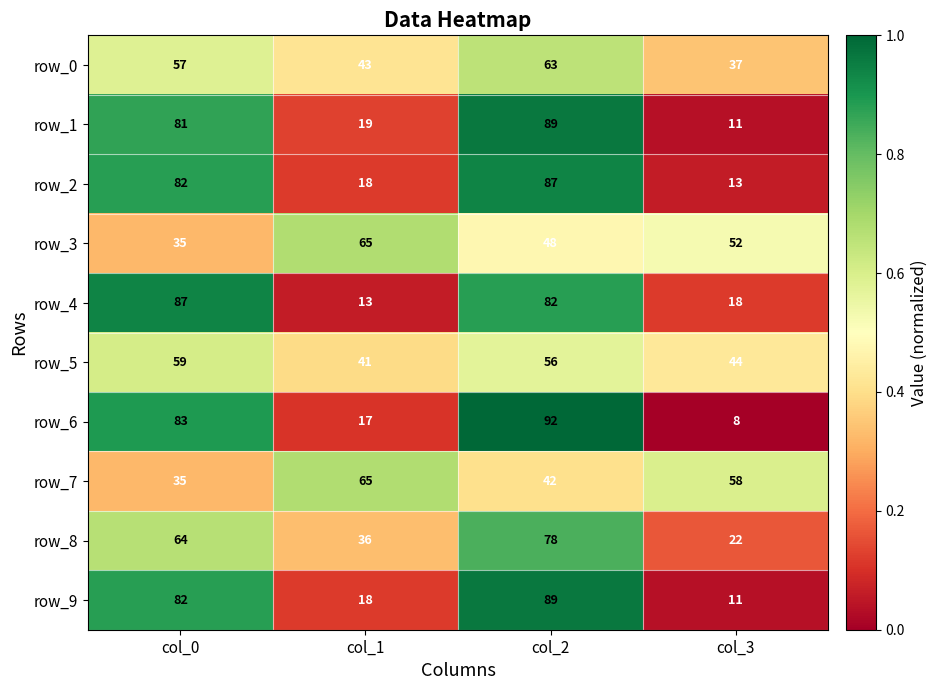

At which category is the sum across all series the highest?

col_2